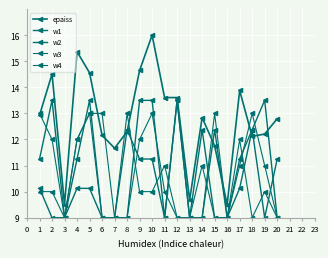

What is the maximum value shown in the chart?

16.0